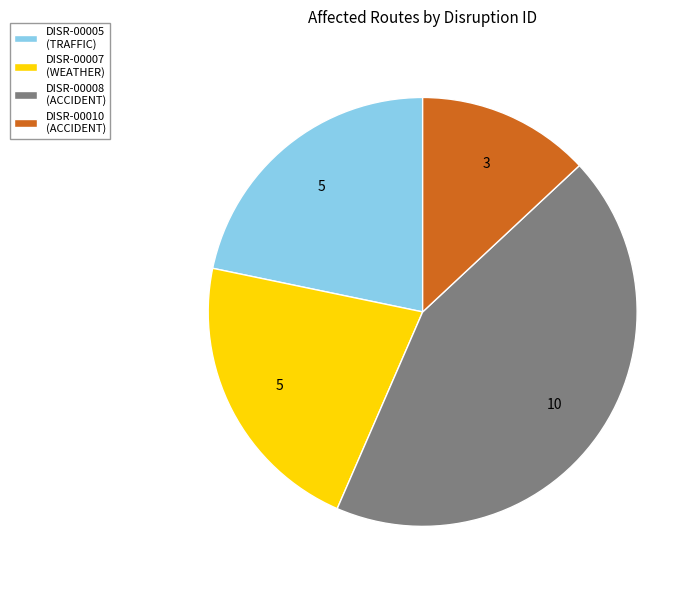

Combined, do DISR-00005 (TRAFFIC) and DISR-00007 (WEATHER) account for over 50%?

No